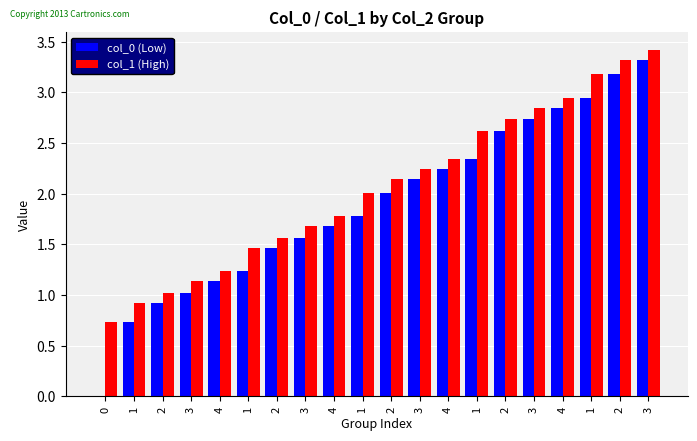

Where is col_0 (Low) nearest to the value 1?

3